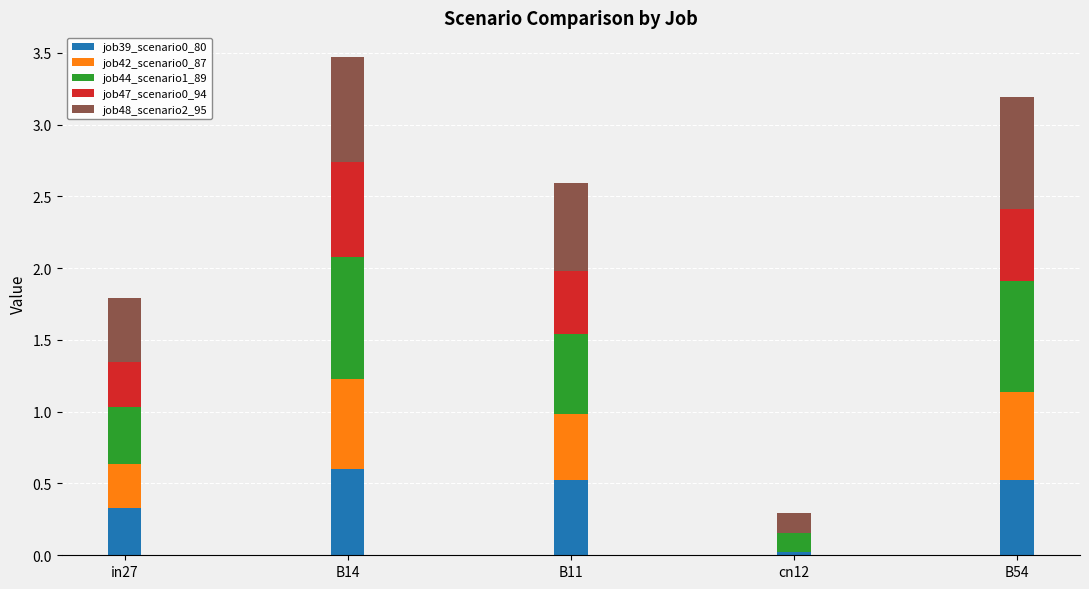

The value of job39_scenario0_80 at B54 is 0.2. True or false?

False